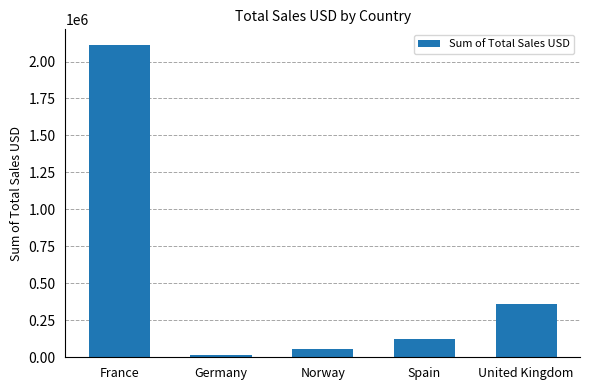

How many values exceed 121835?

3